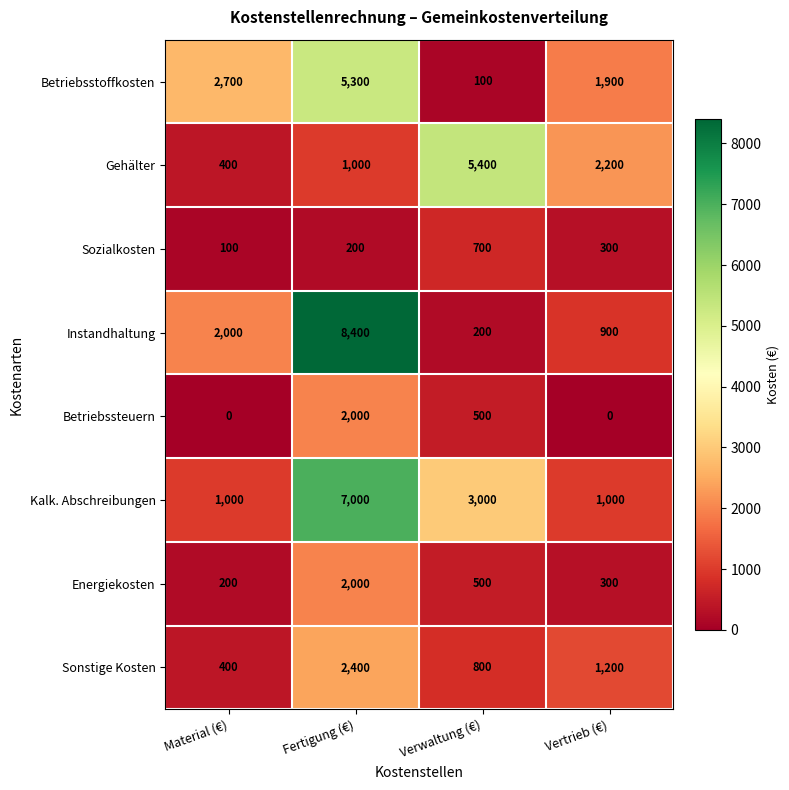

What is the sum of all Betriebsstoffkosten values?

10000